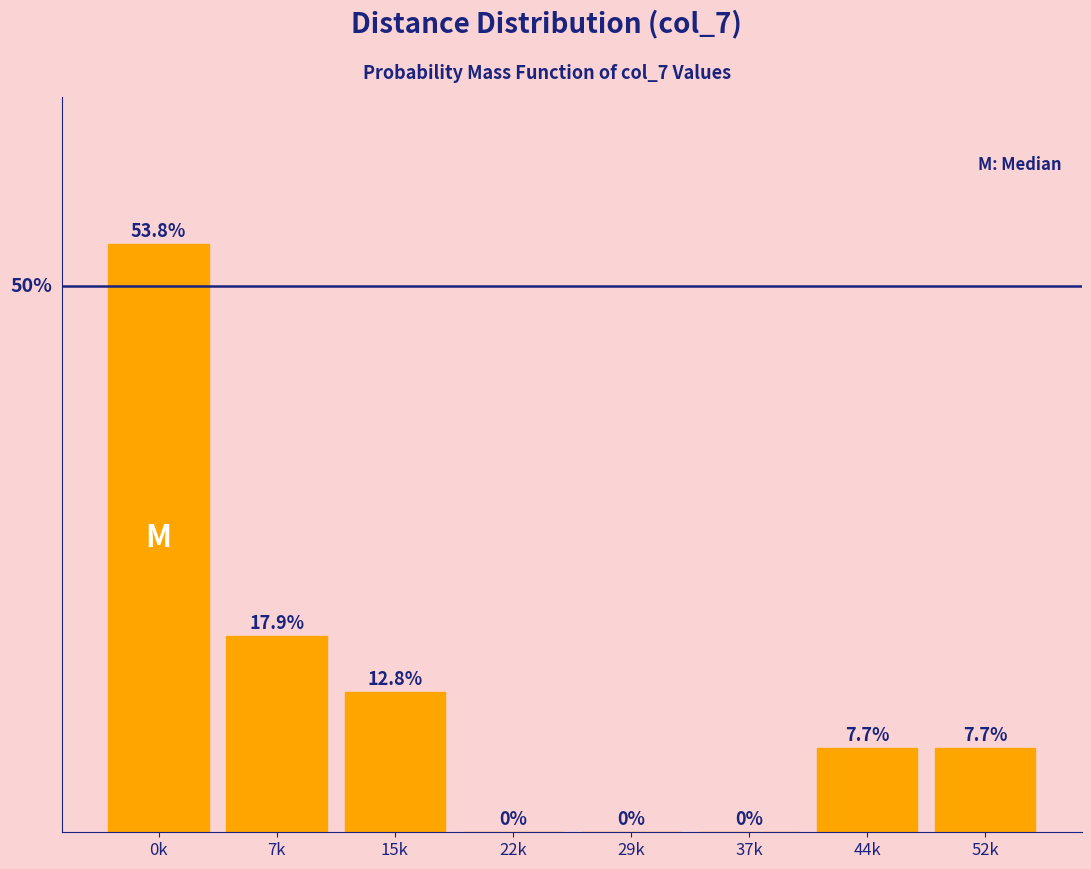

Are the bars horizontal?

No